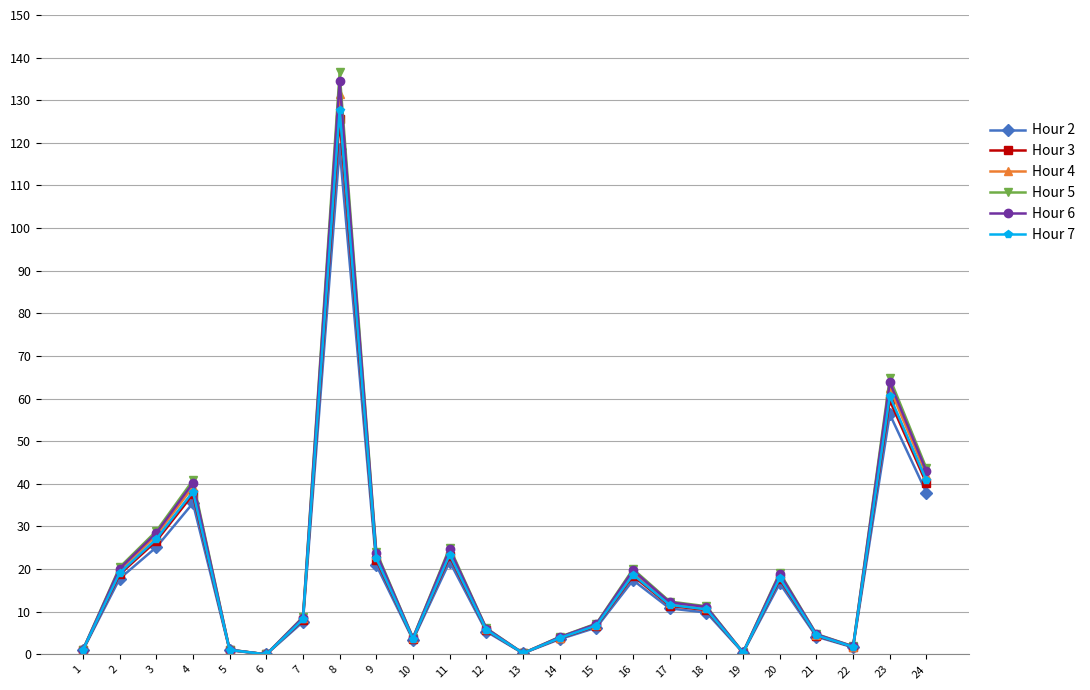

At which category is the sum across all series the highest?

8